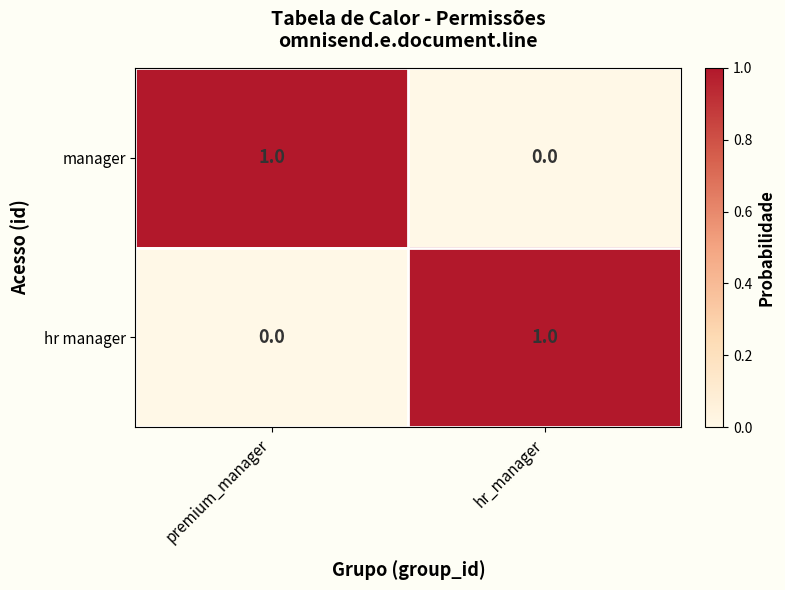

Which category has the highest value in the manager series?

premium_manager